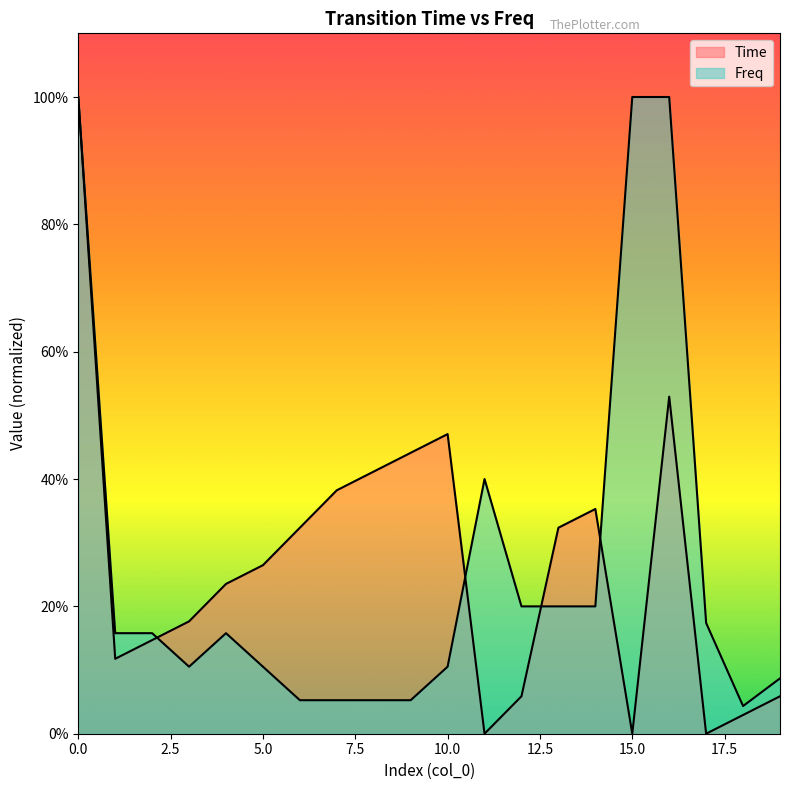

At which label is Time closest to 0?

11